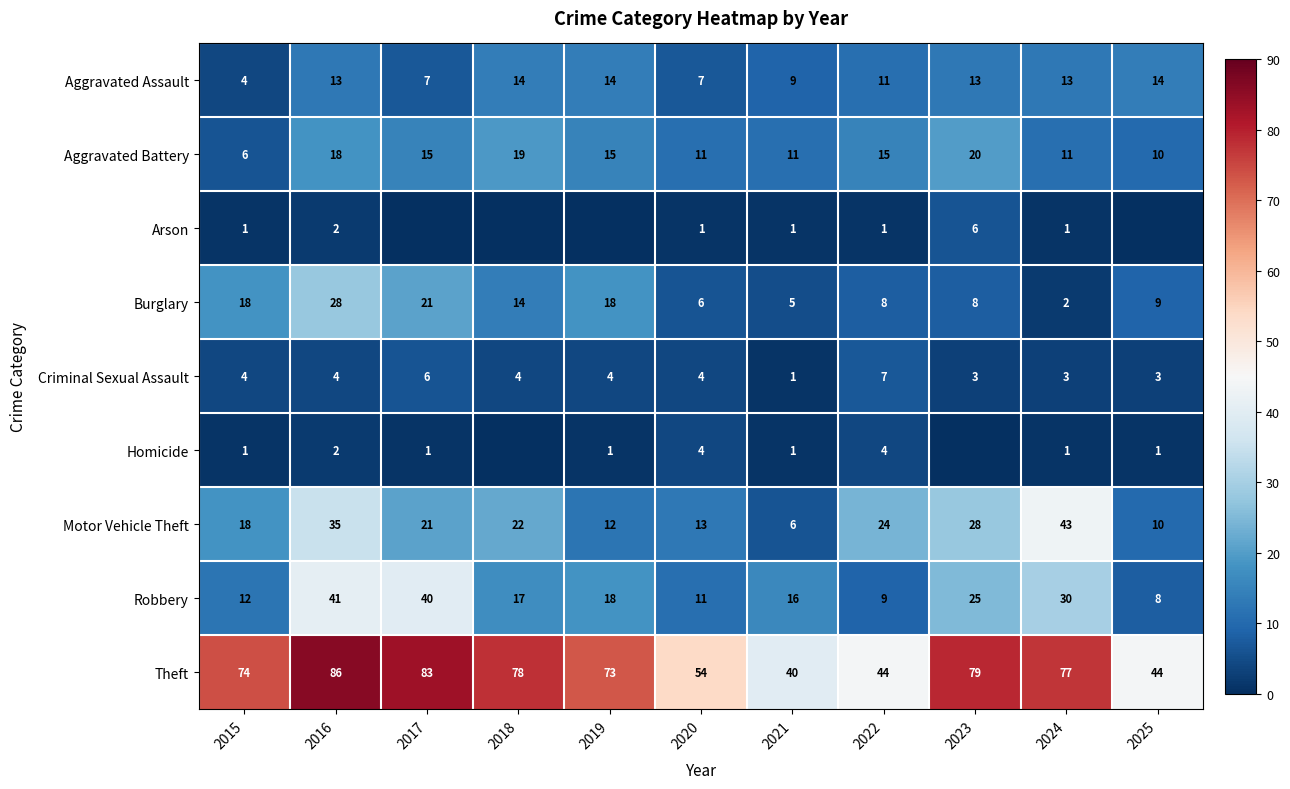

The value of Burglary at 2023 is 8. True or false?

True